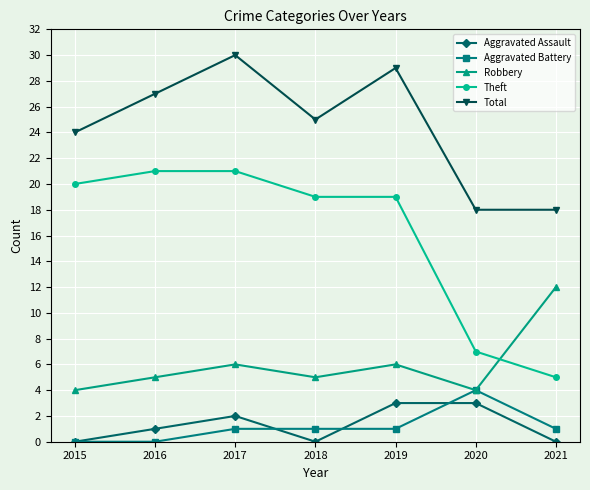

What is the maximum value for Total?

30